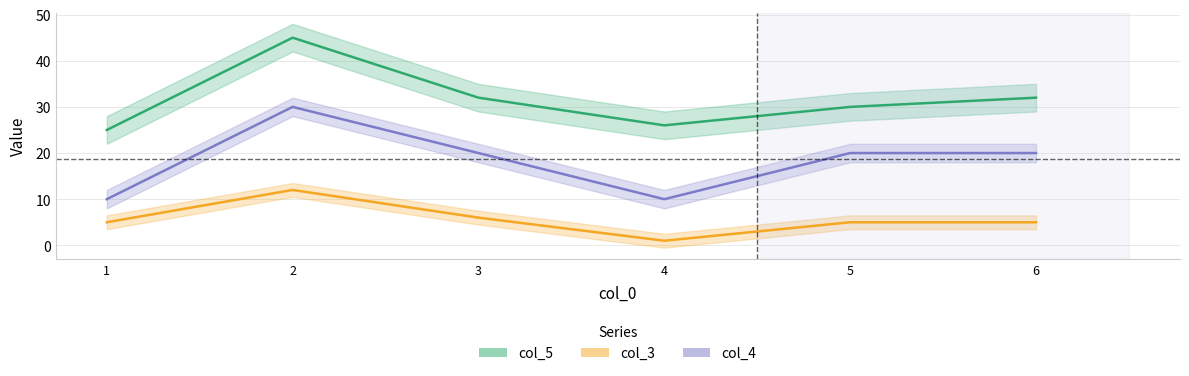

True or false: col_3 and col_4 cross at least once.

False